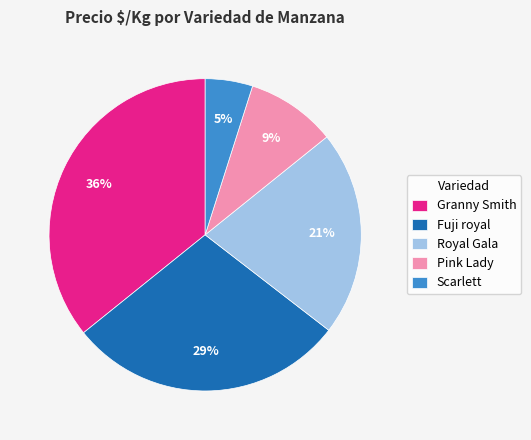

How many slices are in this pie chart?

5